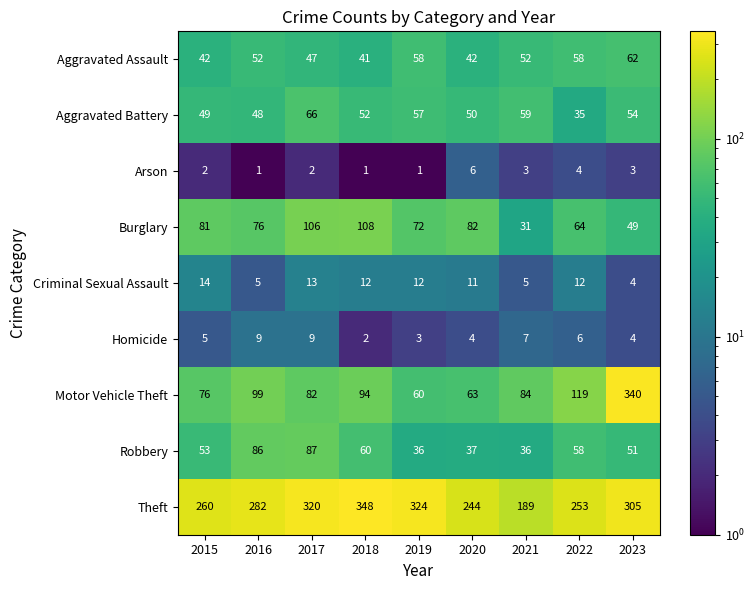

Which series has the largest total across all categories?

Theft